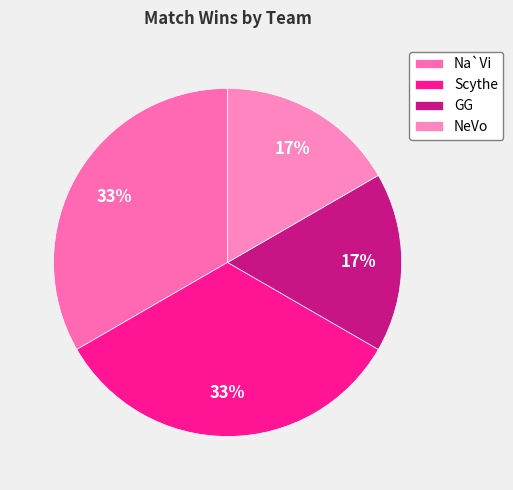

Approximately how many times larger is the value at GG compared to Na`Vi?

0.5